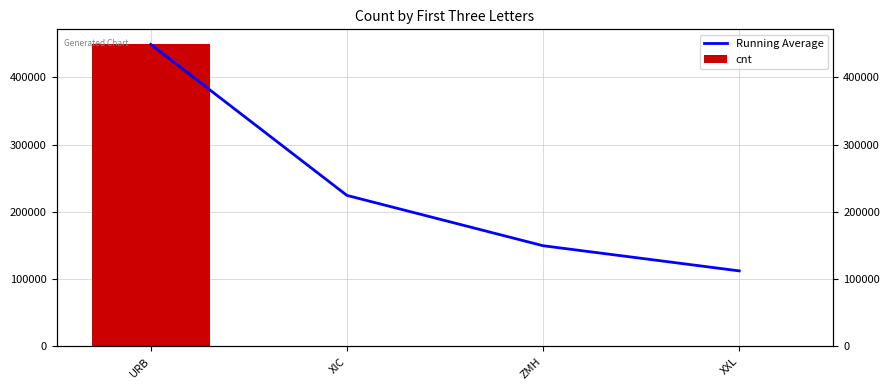

True or false: Running Average has a value of 30904.7 at ZMH.

False